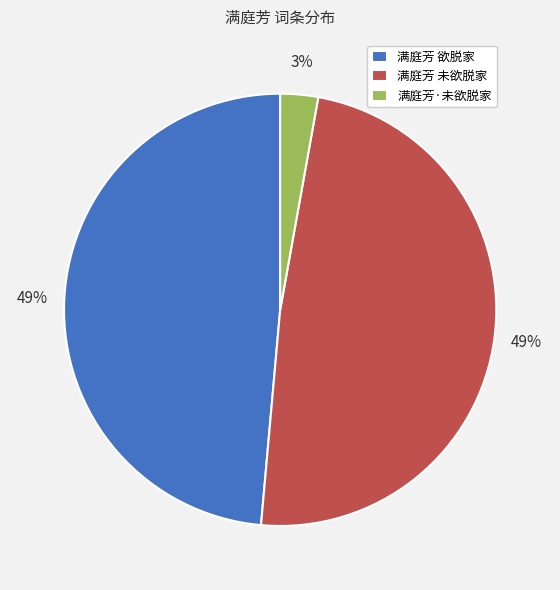

Is there a majority slice in this chart?

No